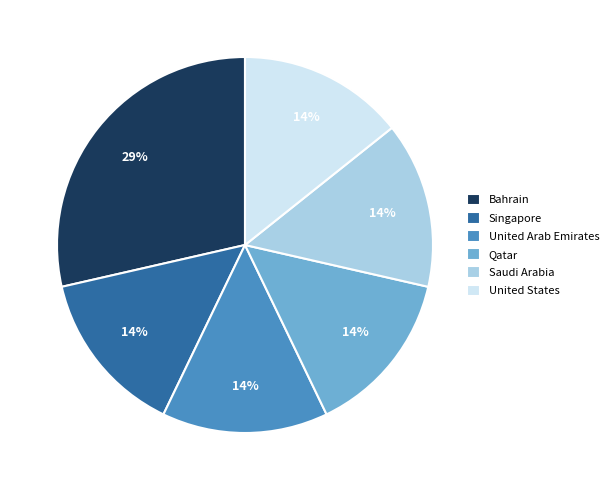

To the nearest percent, what percentage of the pie is Bahrain?

29%